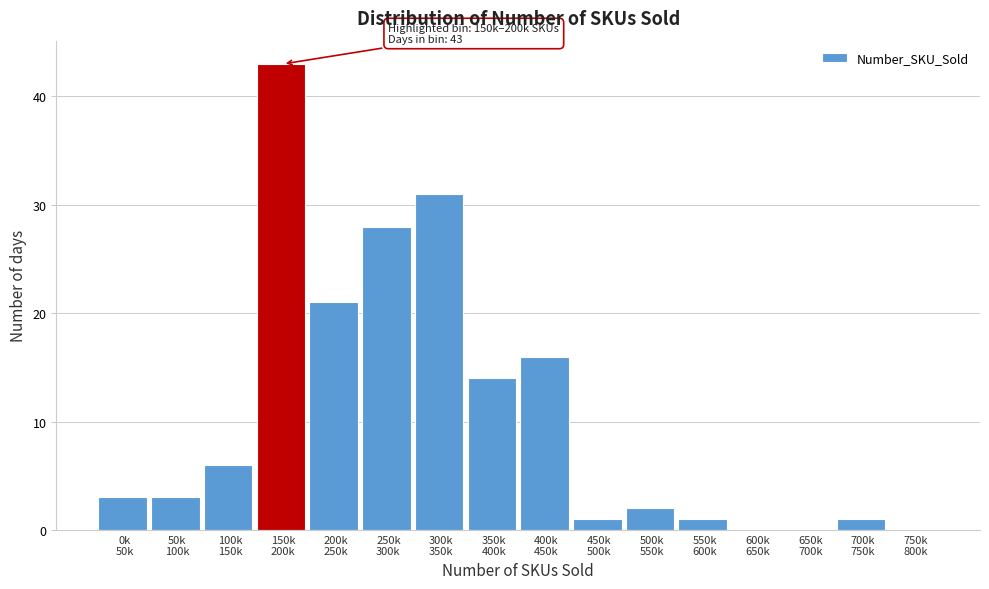

What is the greatest value displayed?

43